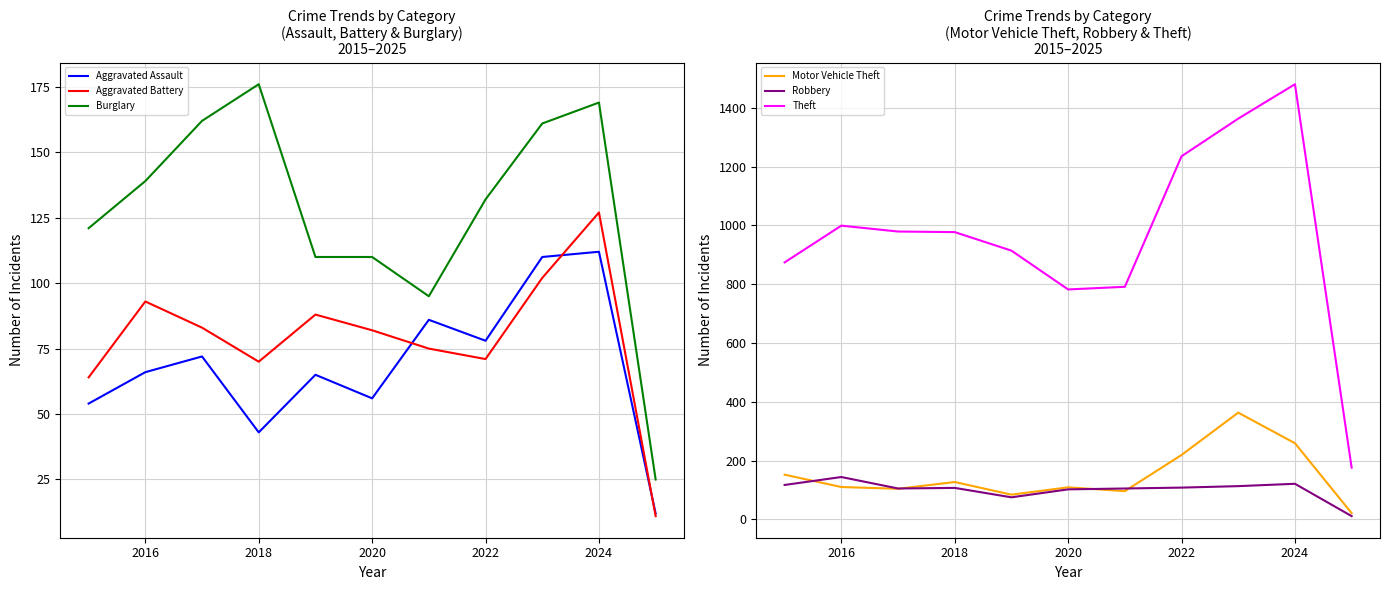

What is the minimum value for Burglary?

25